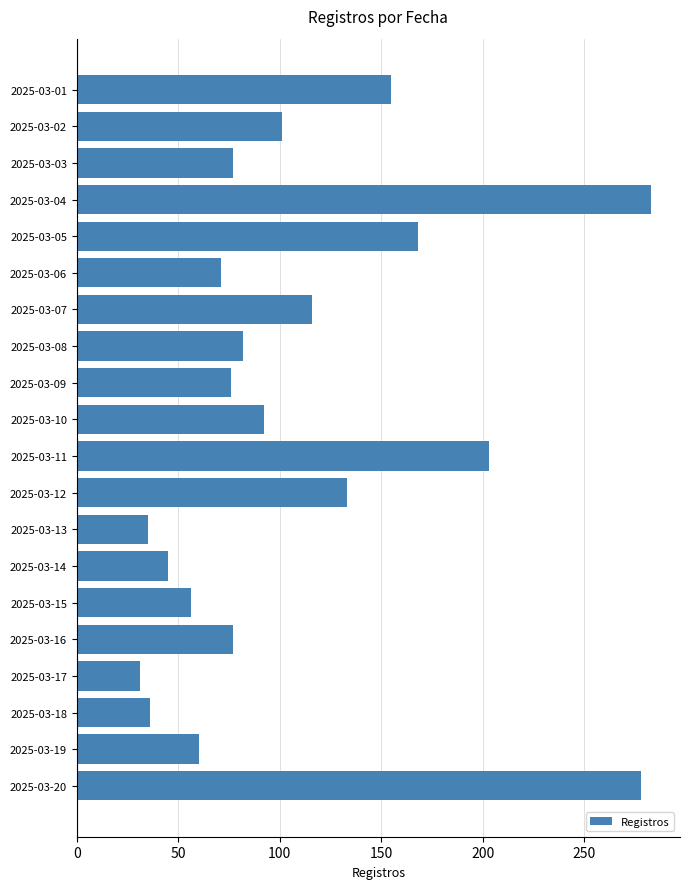

Approximately how many times larger is the value at 2025-03-06 compared to 2025-03-09?

0.9